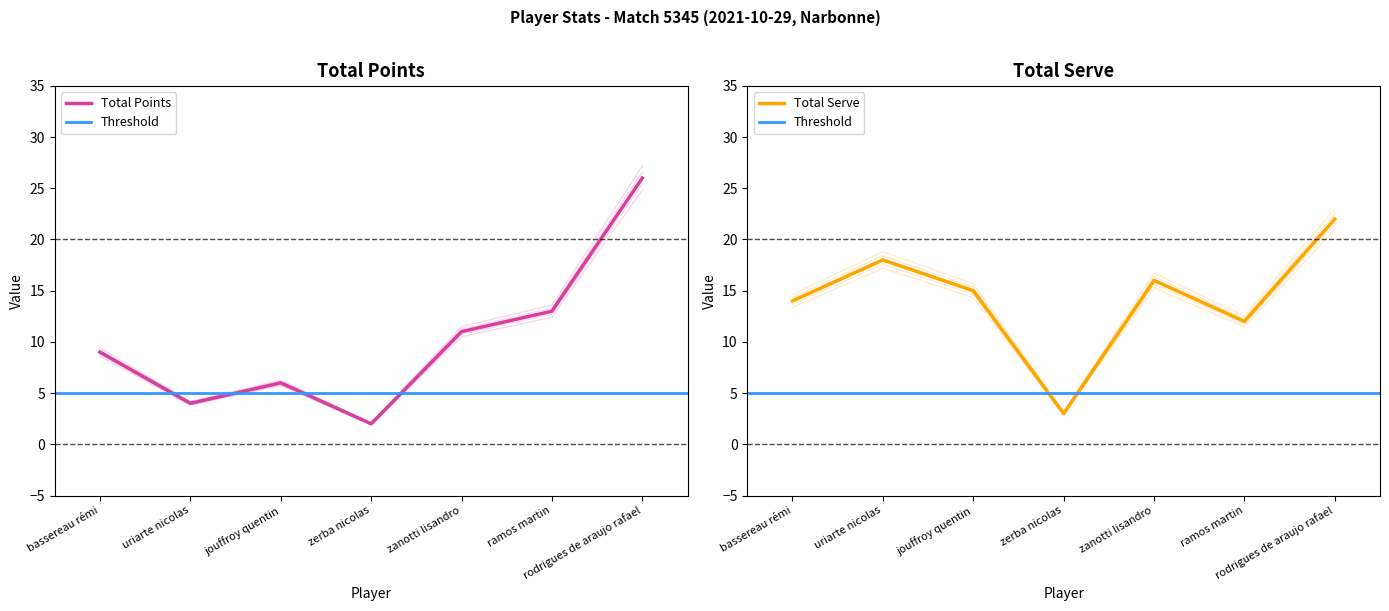

Which series has the largest total across all categories?

Total Serve